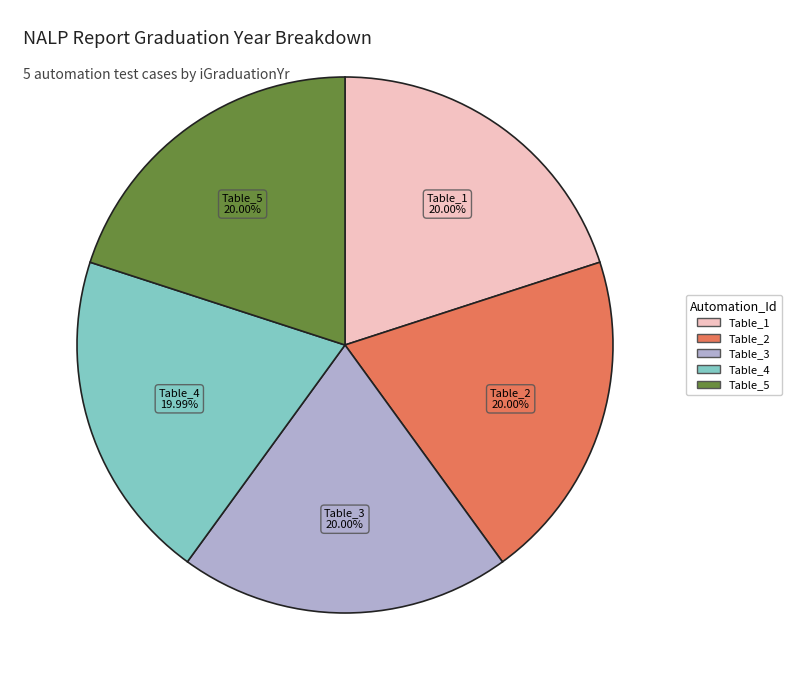

Is there a majority slice in this chart?

No